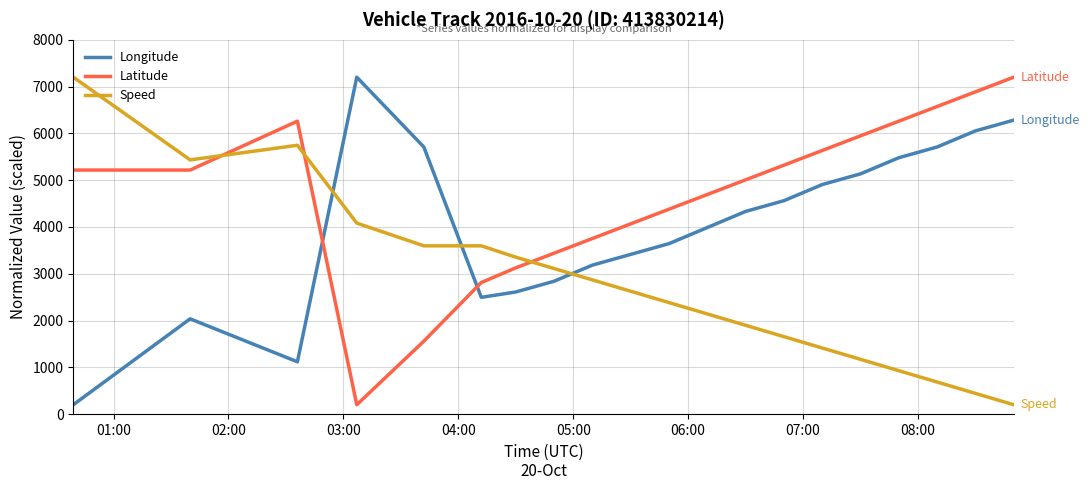

What is the minimum value for Longitude?

200.0